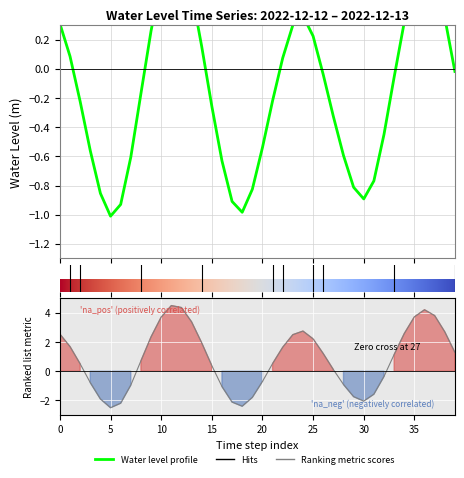

What is the average value?

-0.1